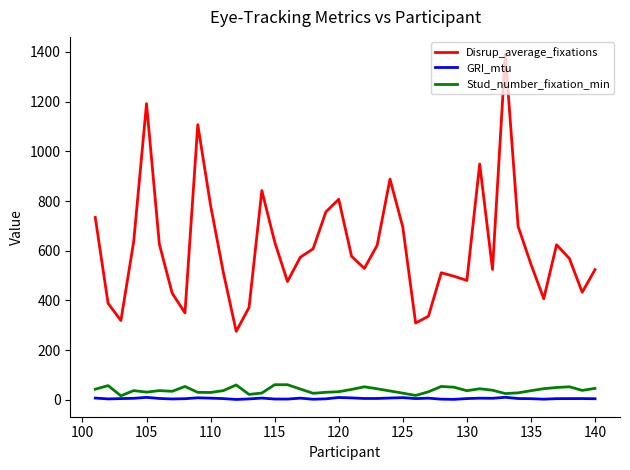

Which series has the largest total across all categories?

Disrup_average_fixations